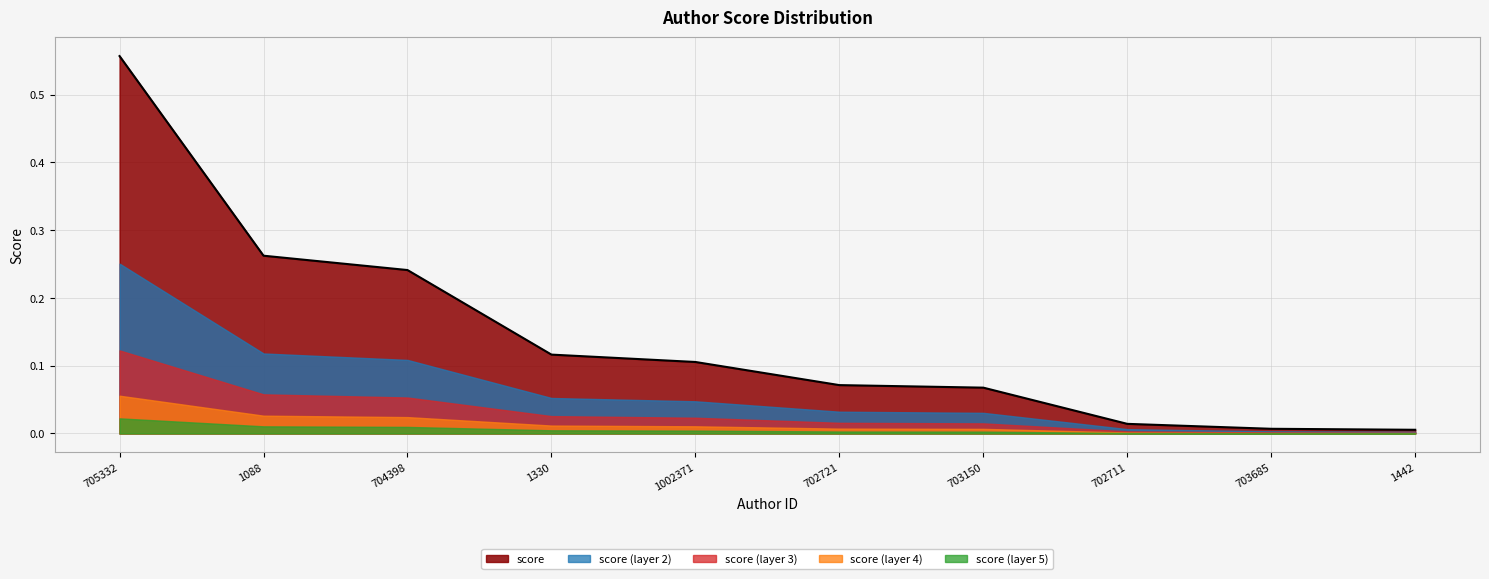

What position from the left is 702721?

6